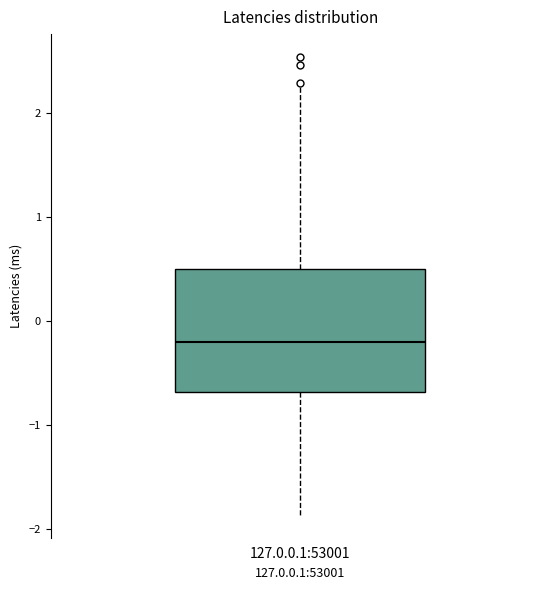

Transcribe this box plot: give where the median line is, the range the box spans, and where the two whiskers end, as read against the y-axis. The values are not printed on the chart, so give them approximately, as read against the axis.

median -0.2, box -0.7 to 0.5, whiskers -1.9 to 2.3